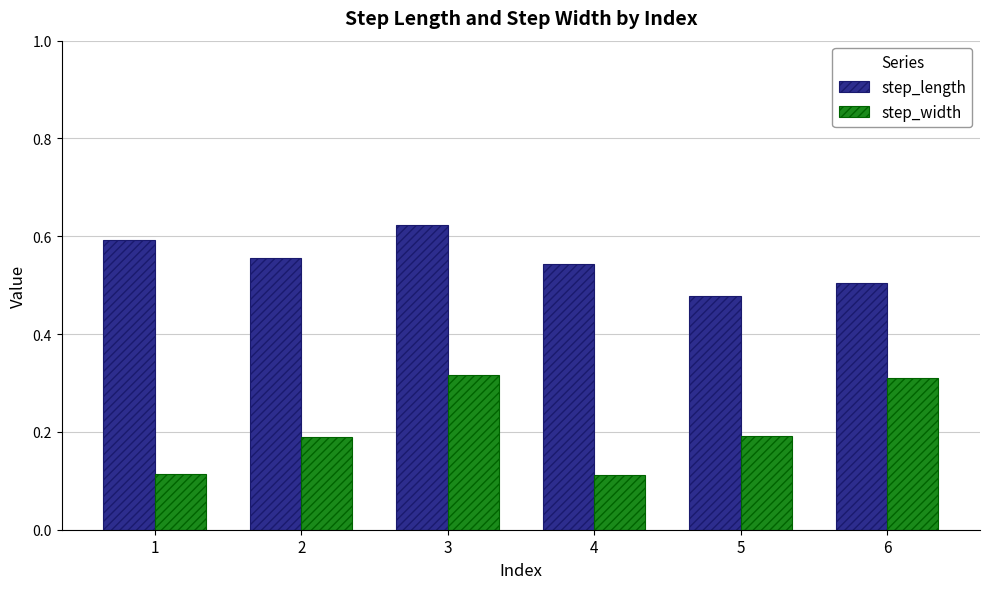

What is the total value across all series at 1?

0.7